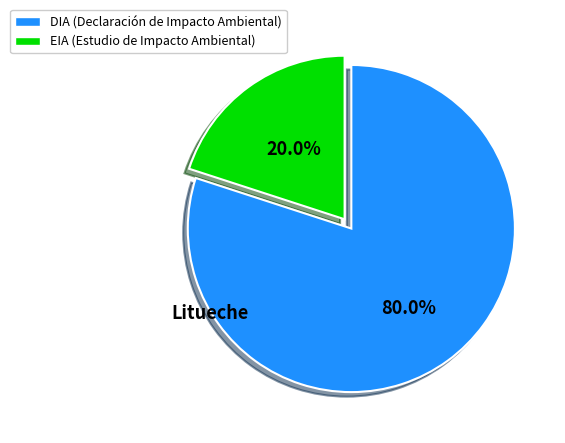

Rank the categories by value from lowest to highest.

EIA, DIA